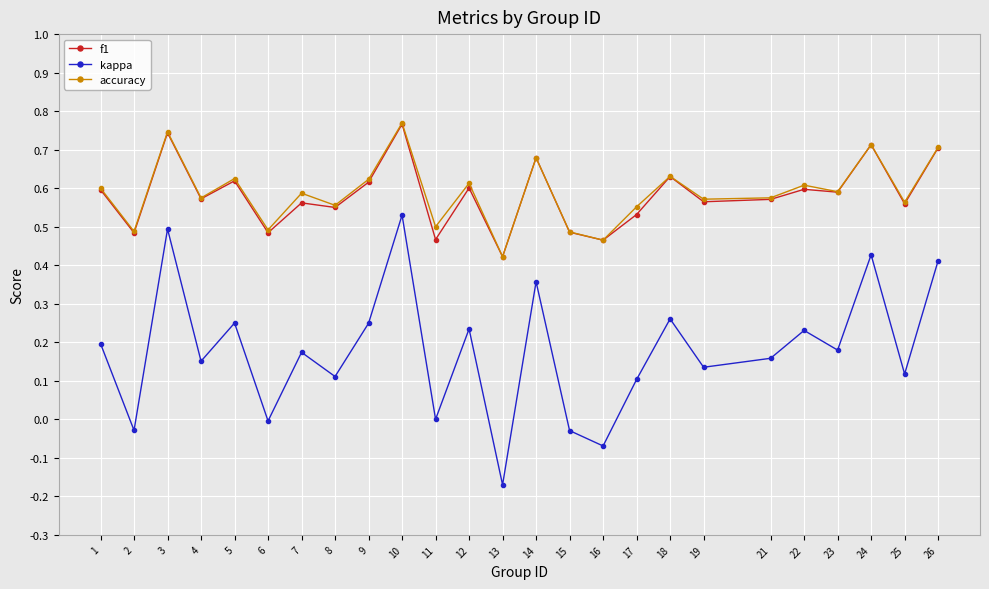

Which series changed the most between 13 and 18?

kappa